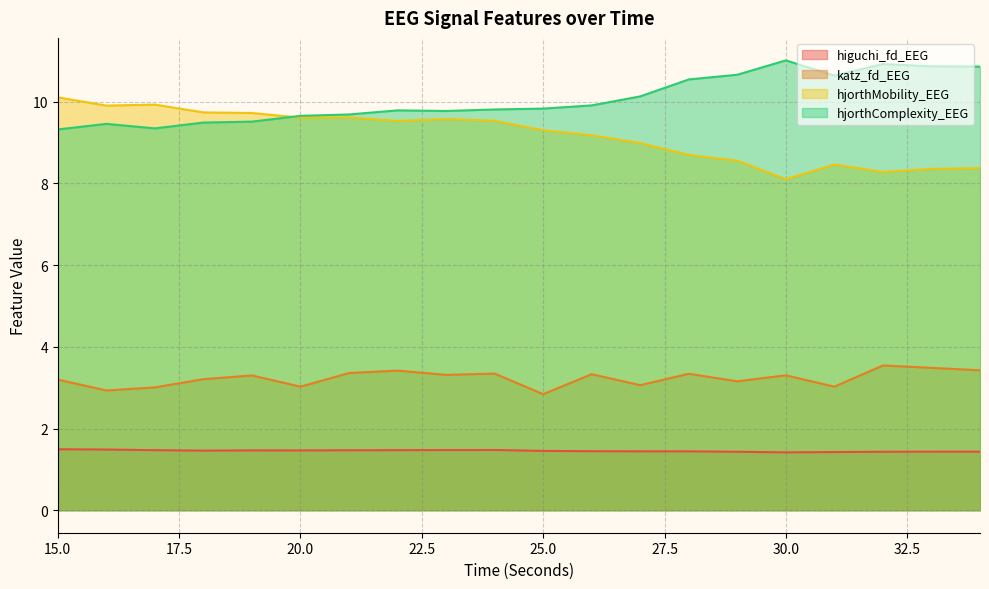

Which series has the largest total across all categories?

hjorthComplexity_EEG